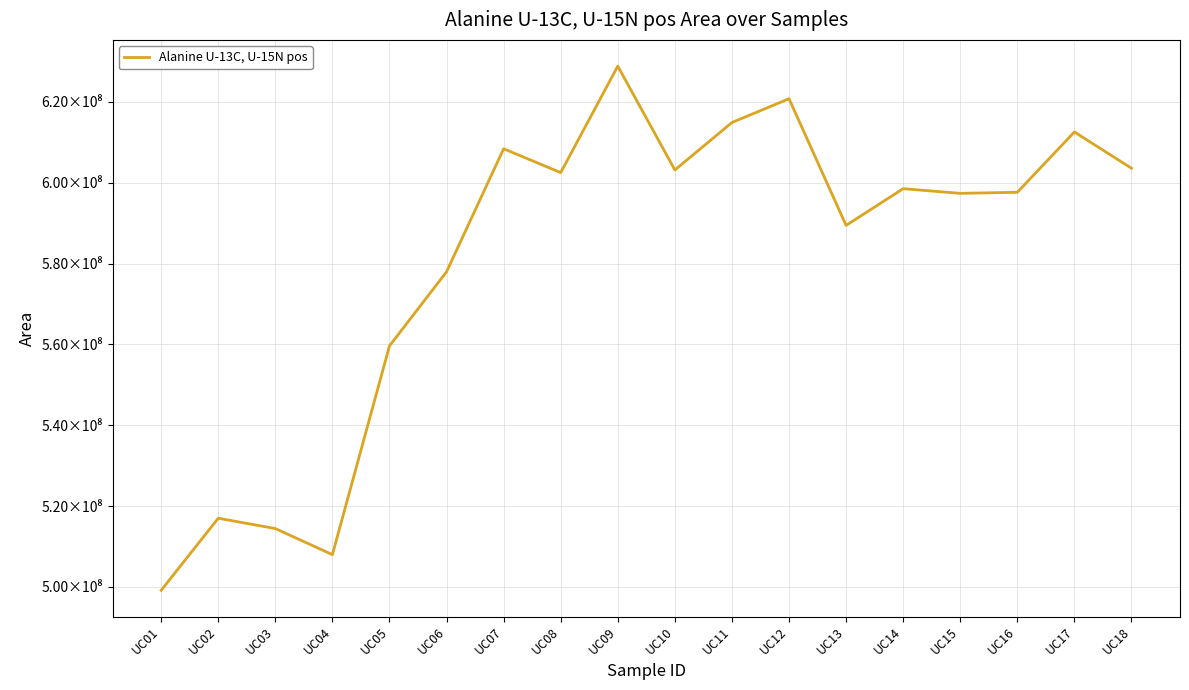

What is the difference between the values at UC06 and UC10?

25190330